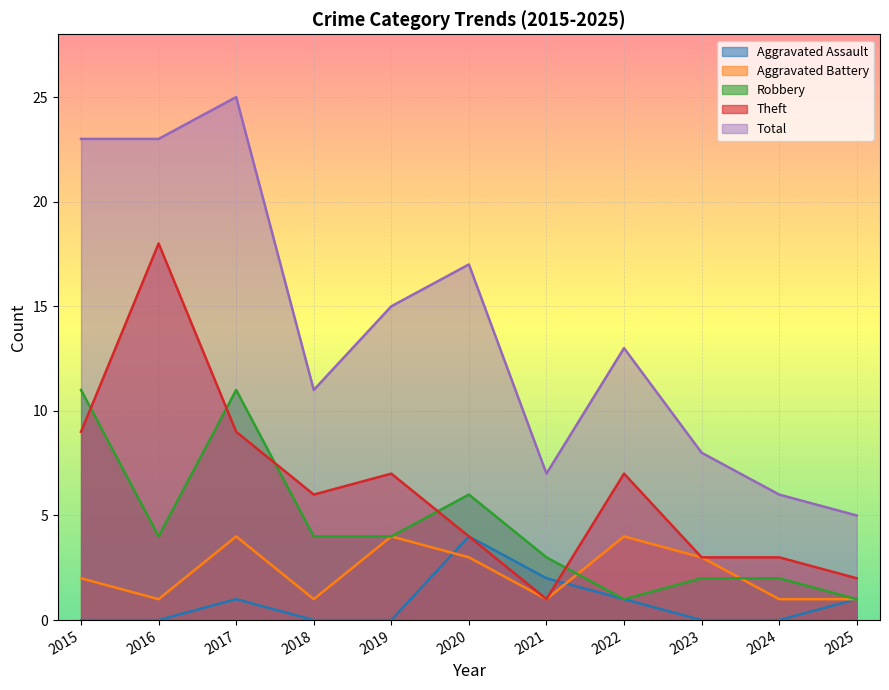

What are all the series names shown in the legend?

Aggravated Assault, Aggravated Battery, Robbery, Theft, Total